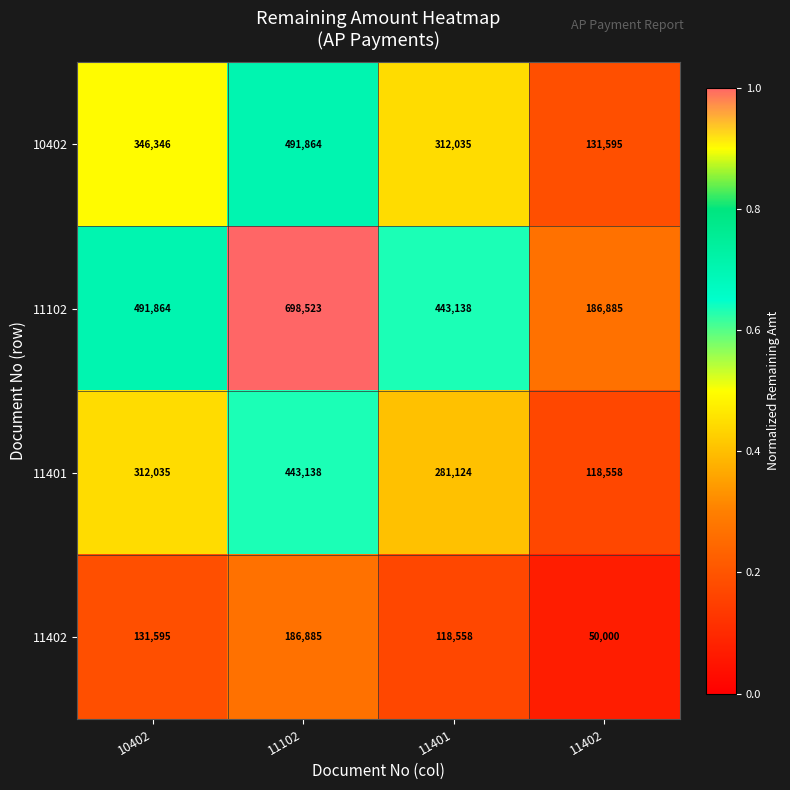

What is the total value across all series at 11402?

487038